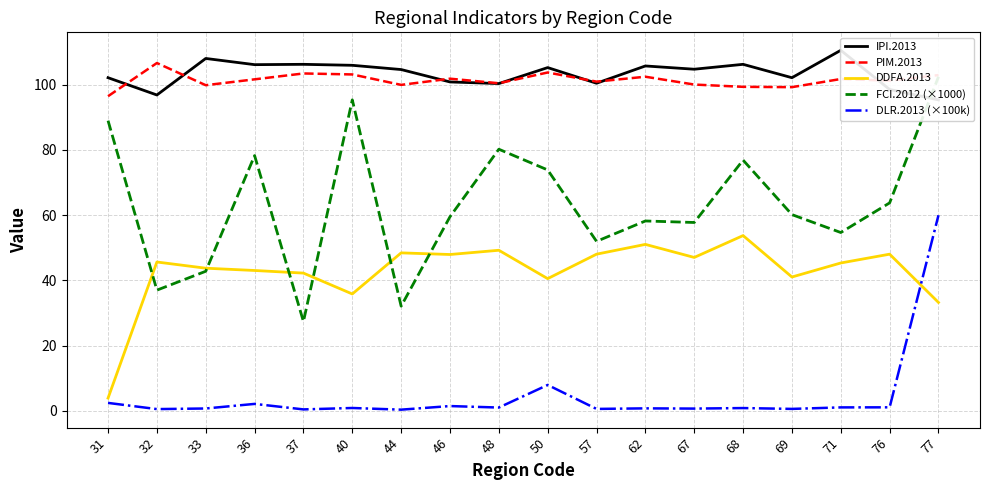

Where does the IPI.2013 series first go above 104?

33